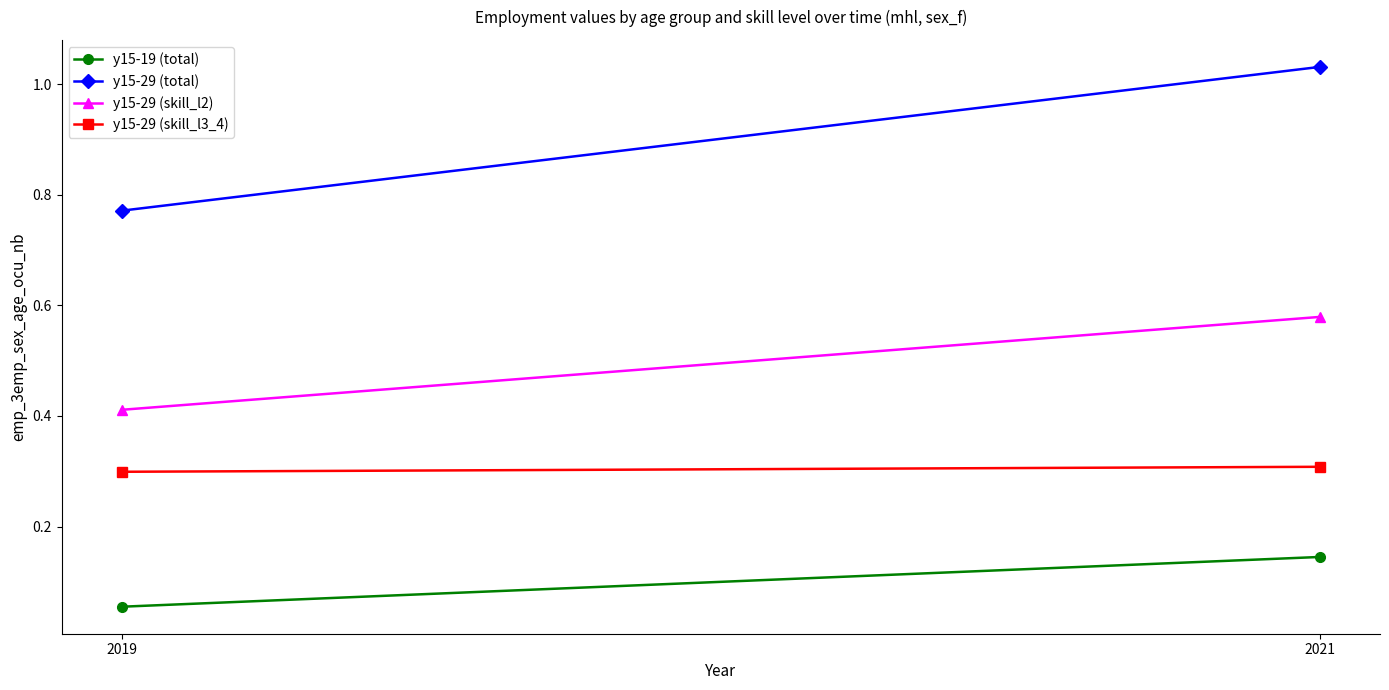

List the series in order of their overall mean, lowest first.

y15-19 (total), y15-29 (skill_l3_4), y15-29 (skill_l2), y15-29 (total)